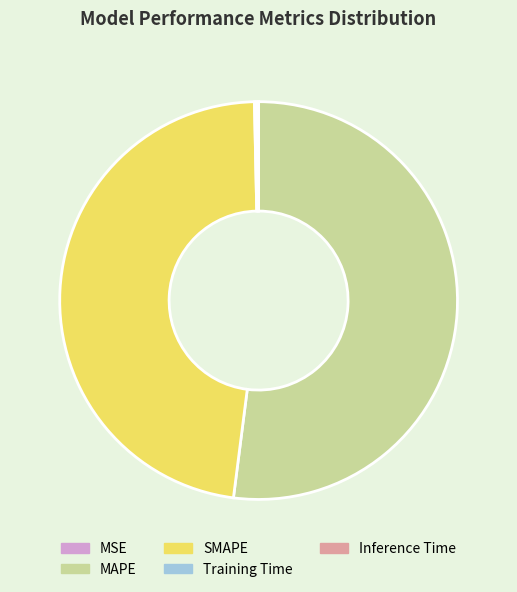

What is the majority slice?

MAPE